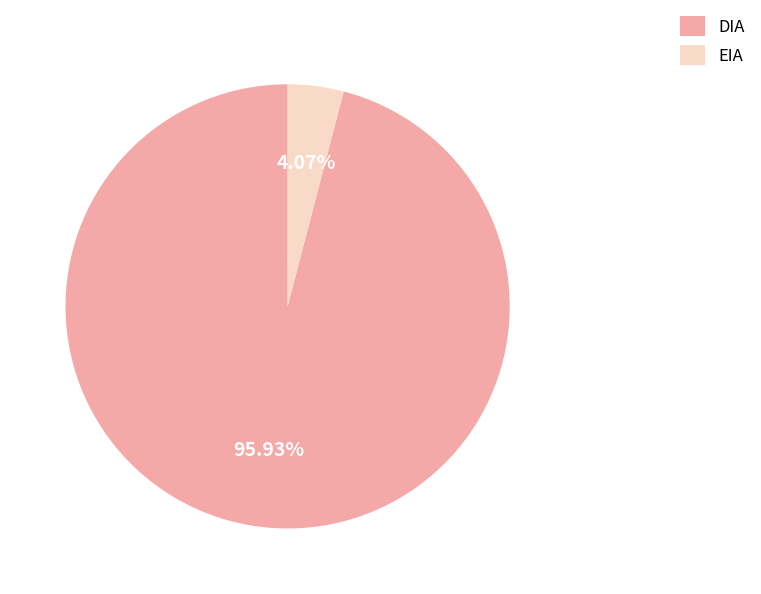

What is the ratio of the value at DIA to the value at EIA?

23.6